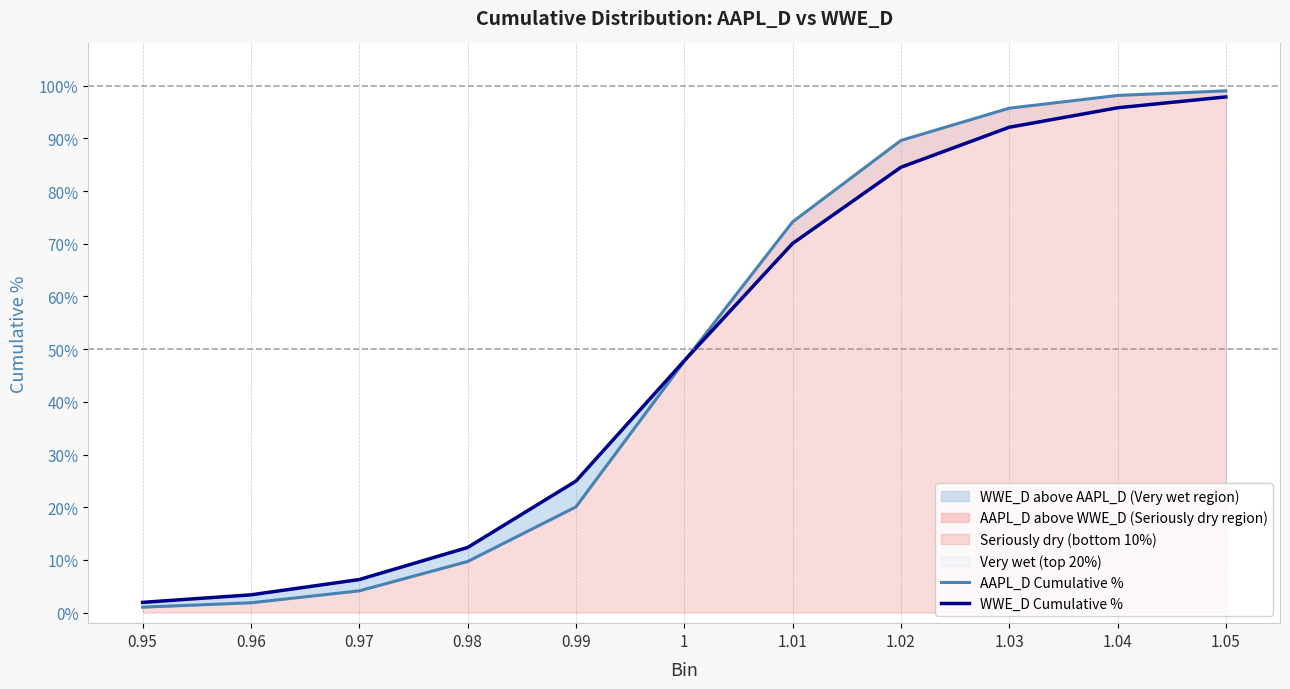

At which label is WWE_D Cumulative % closest to 0?

0.95